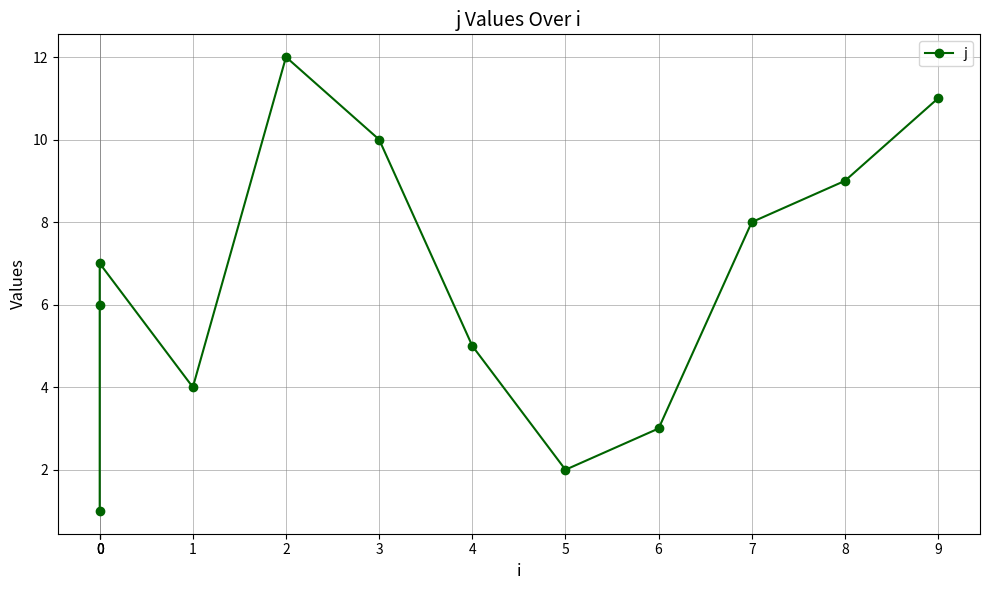

Rank the categories by value from lowest to highest.

0, 5, 6, 1, 4, 0, 0, 7, 8, 3, 9, 2